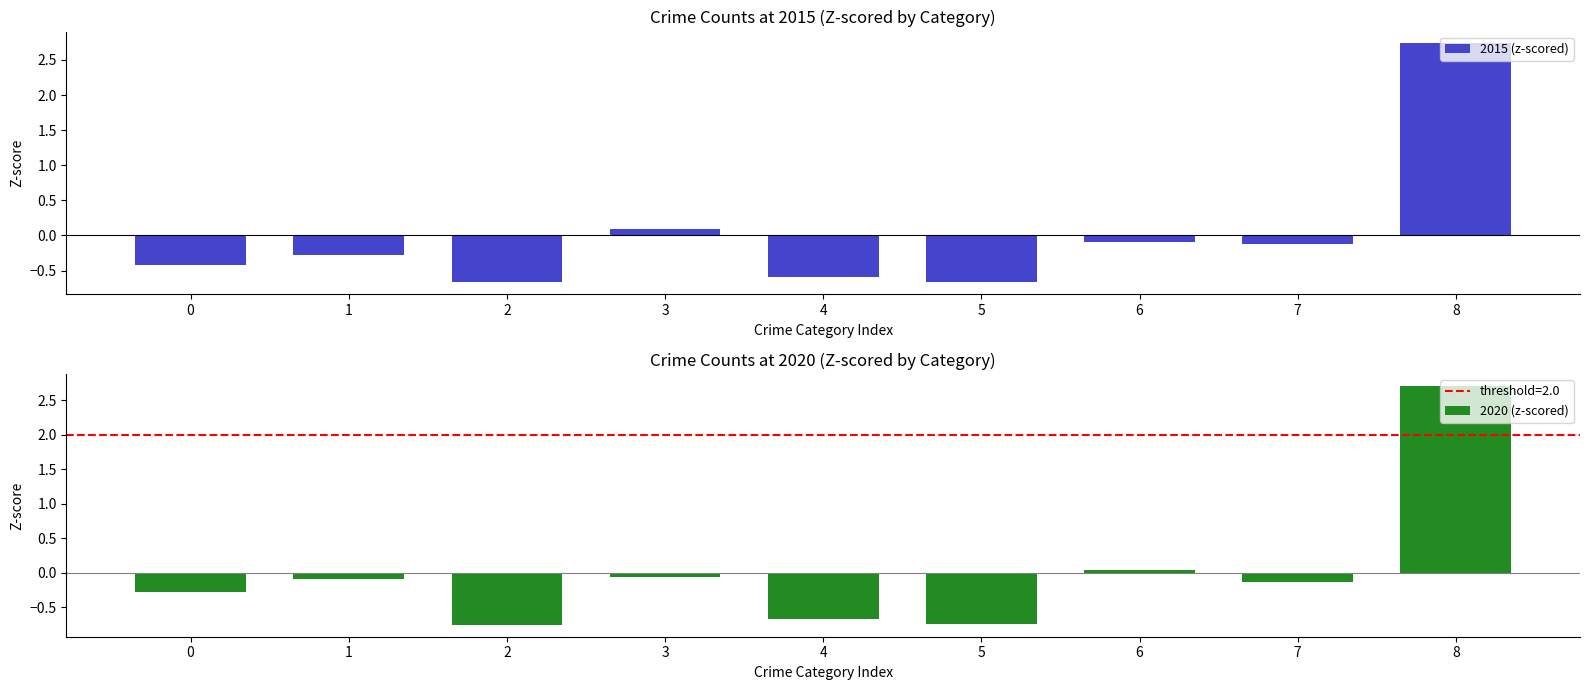

Which has a higher value, 6 or 8?

8